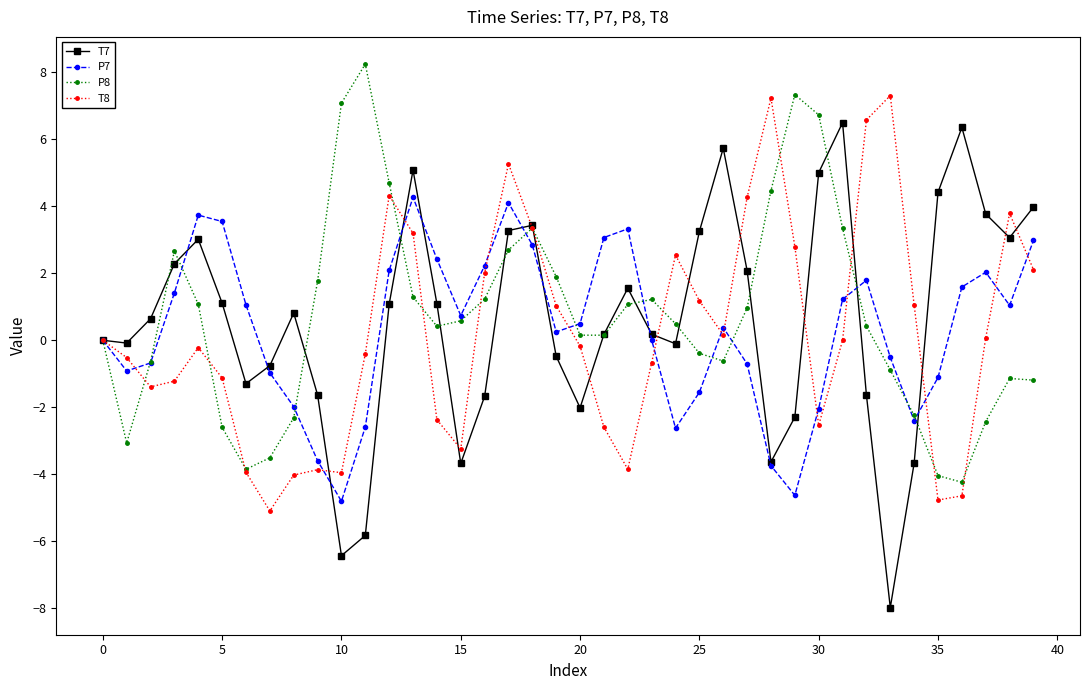

What is the smallest value displayed?

-8.0